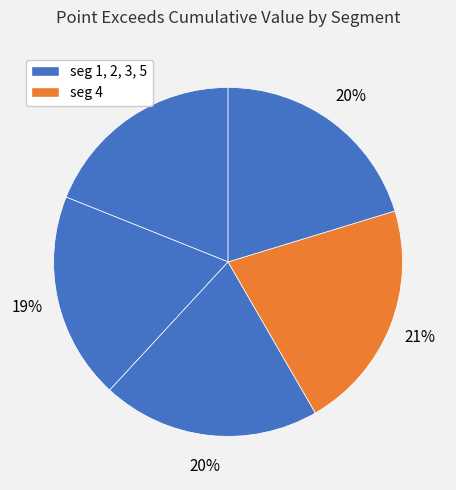

How many slices are in this pie chart?

5